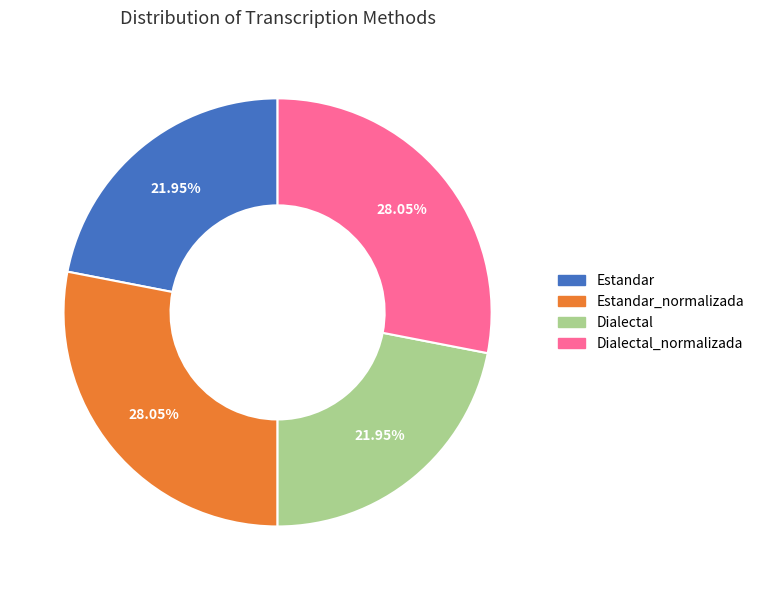

Is there a majority slice in this chart?

No